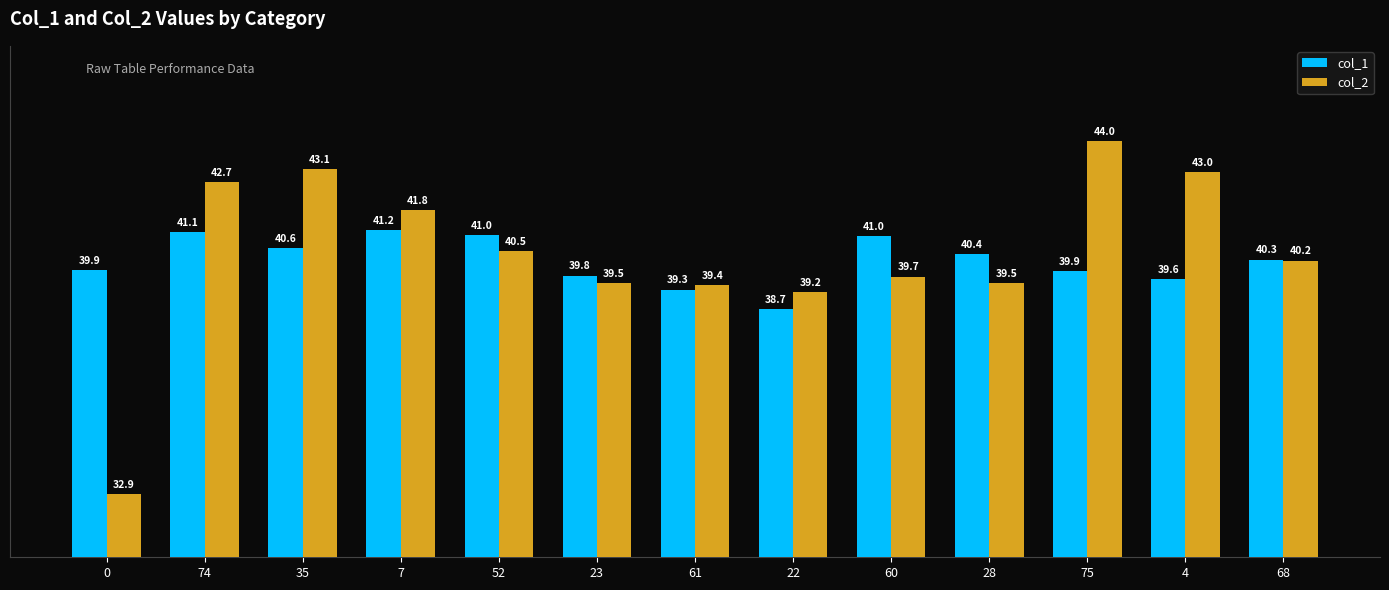

Are the bars horizontal?

No